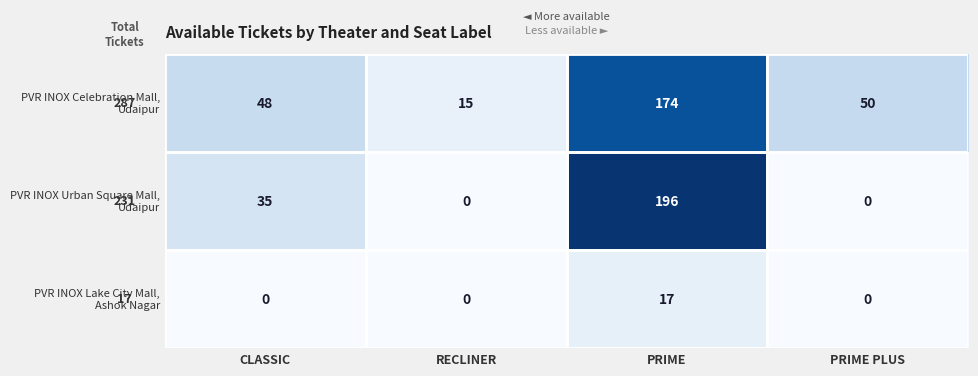

Which label corresponds to the largest value in the chart?

PRIME